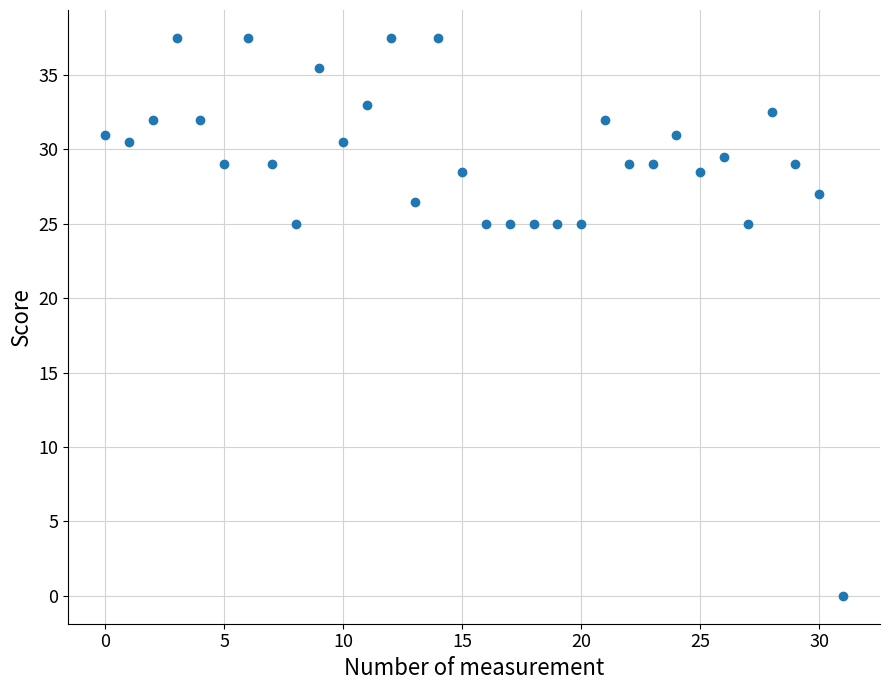

What is the range of Y values (max minus min)?

37.5